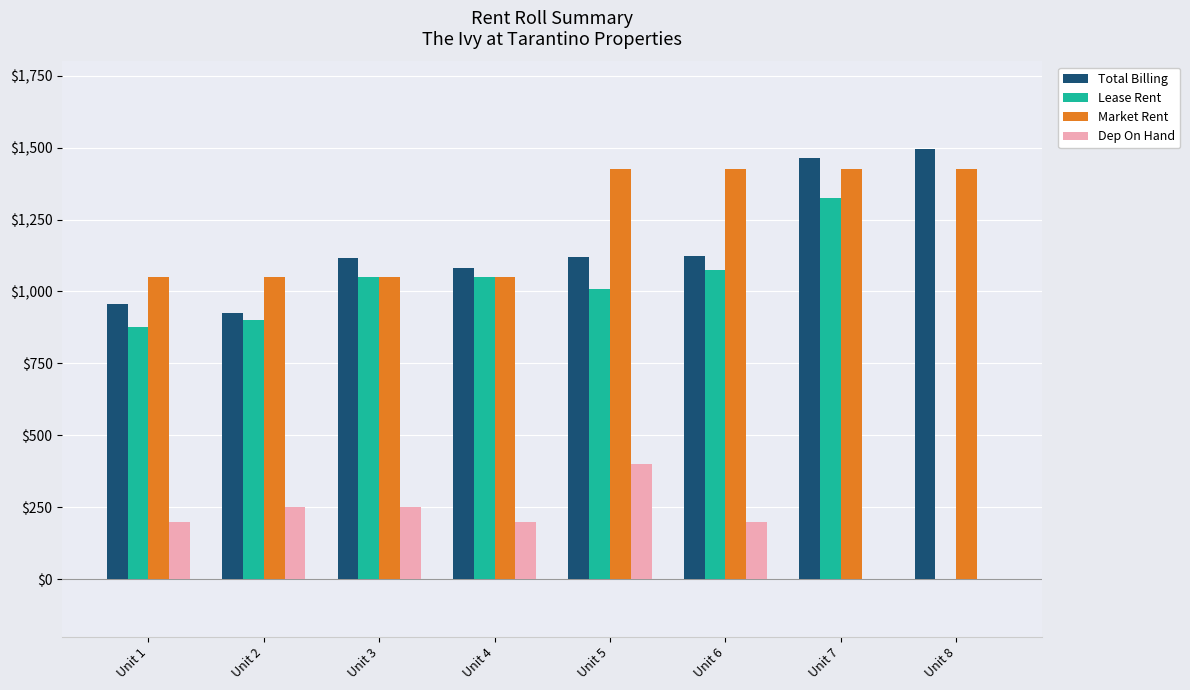

Is it true that Total Billing equals 1494 at Unit 8?

True